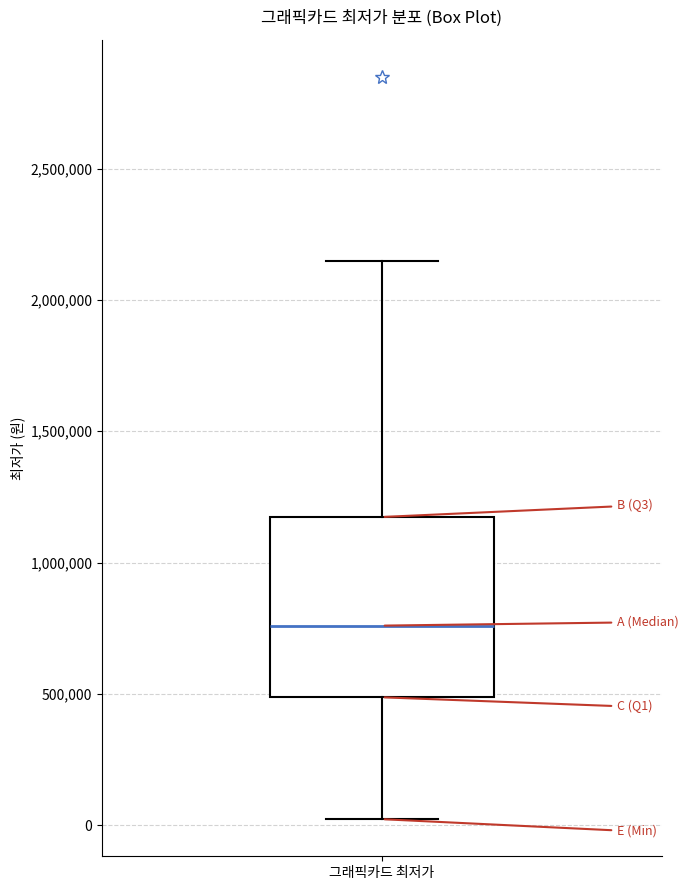

Where does the upper whisker of the box for 그래픽카드 최저가 end on the y-axis? The values are not printed on the chart, so give them approximately, as read against the axis.

2150000